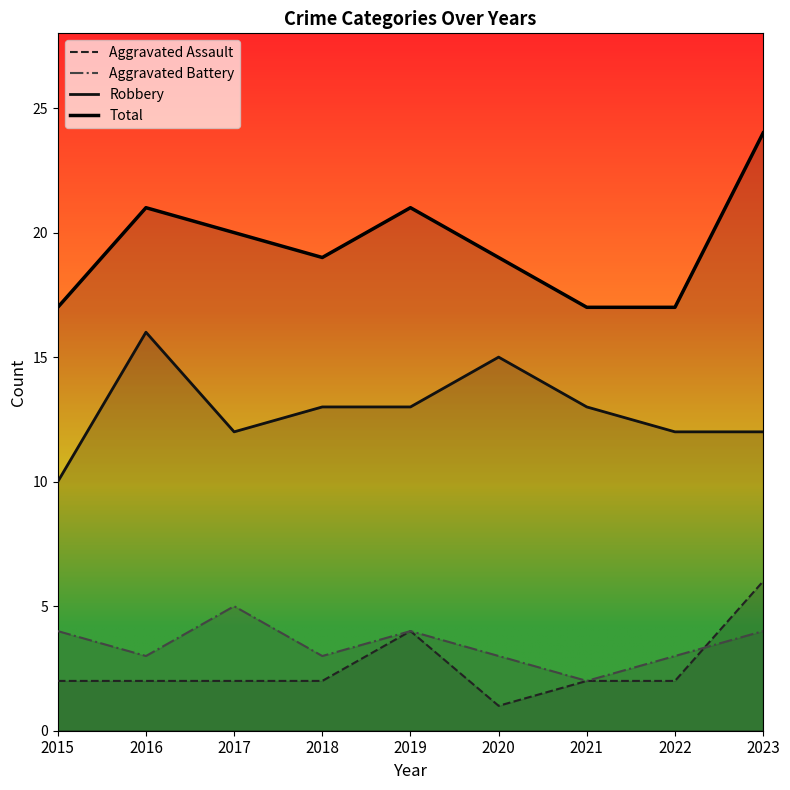

Read the Aggravated Assault value at 2023.

6